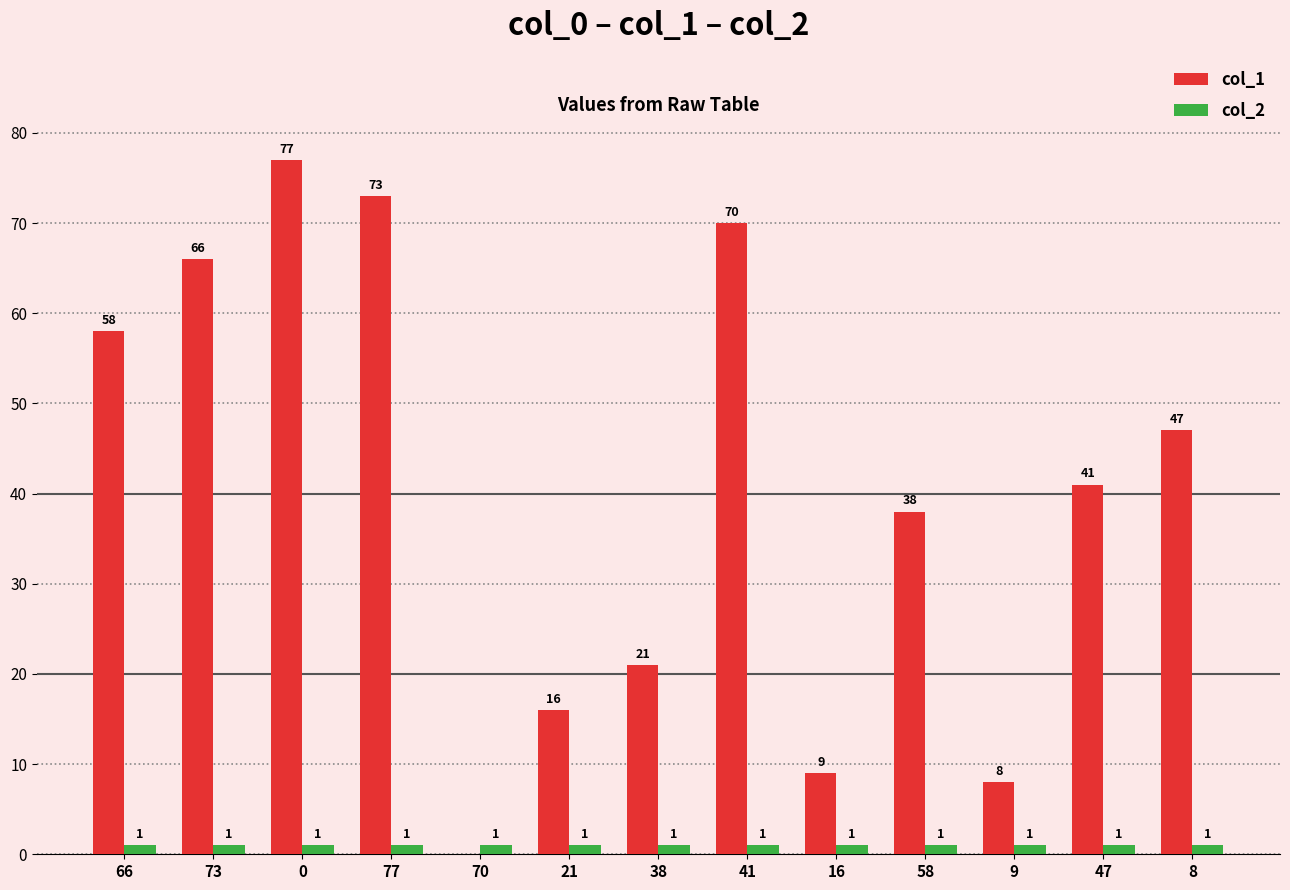

What is the average value of the col_1 series?

40